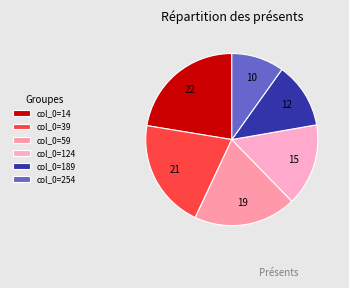

How many segments does this pie chart have?

6